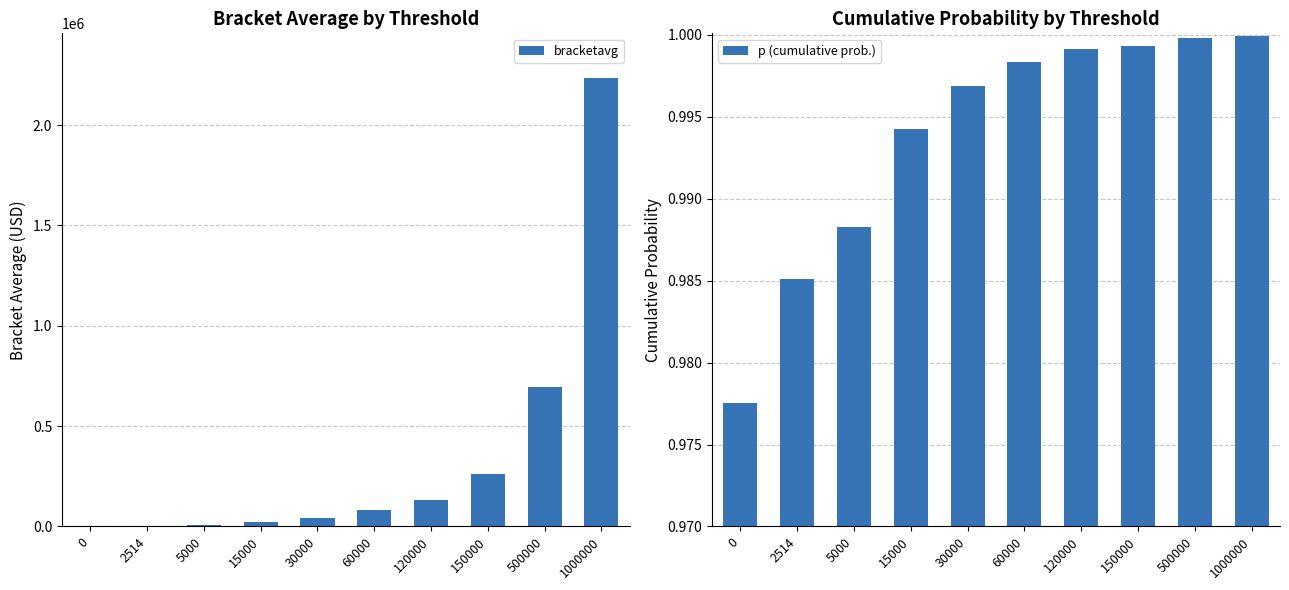

What is the minimum value shown in the chart?

1.0